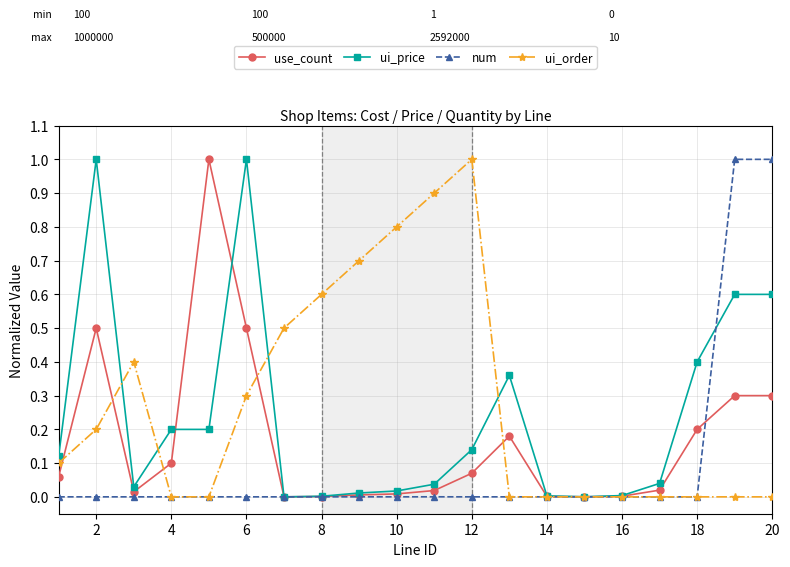

Rank the series by their average value, from lowest to highest.

num, use_count, ui_price, ui_order